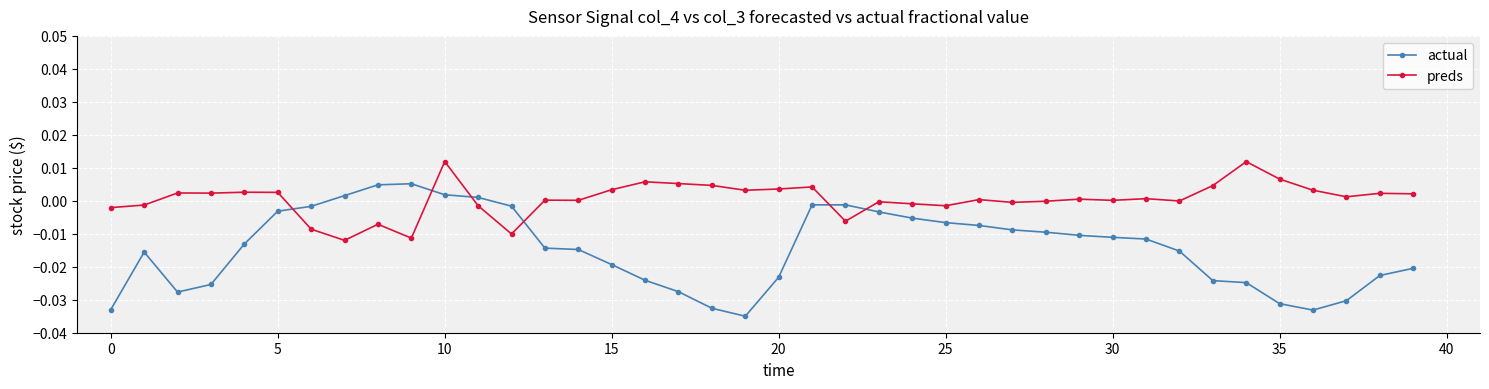

Count the number of categories in the chart.

40